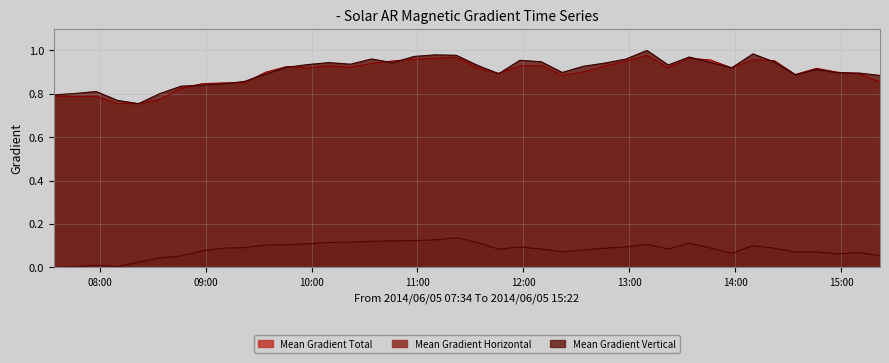

Which series changed the most between 2014/06/05 12:22 and 2014/06/05 15:22?

Mean Gradient Total